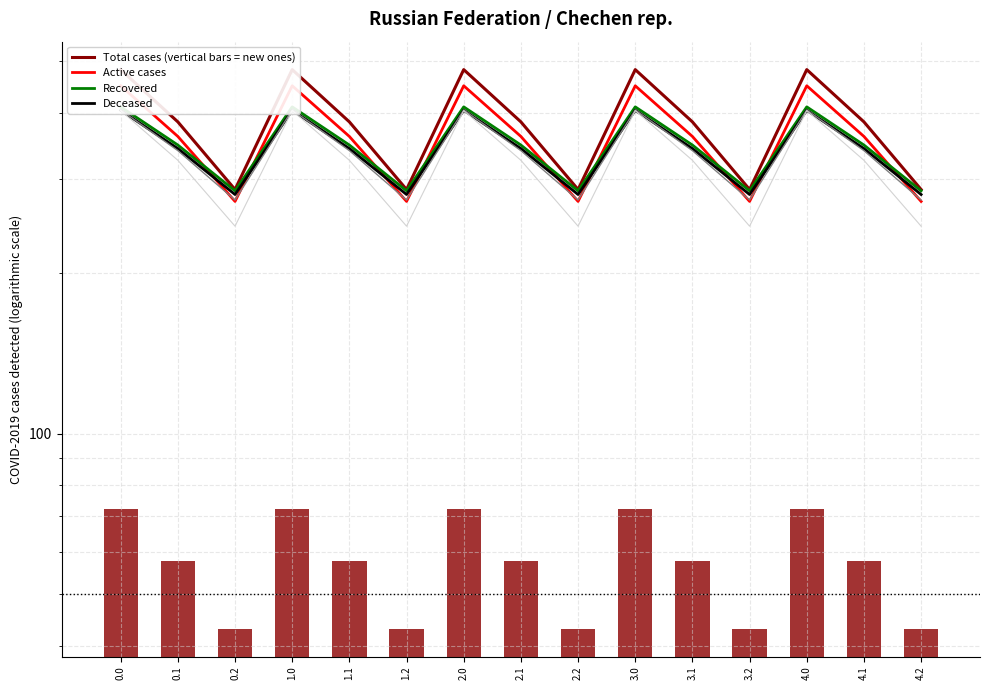

Is it true that col_5 equals 482.0 at 4.0?

True